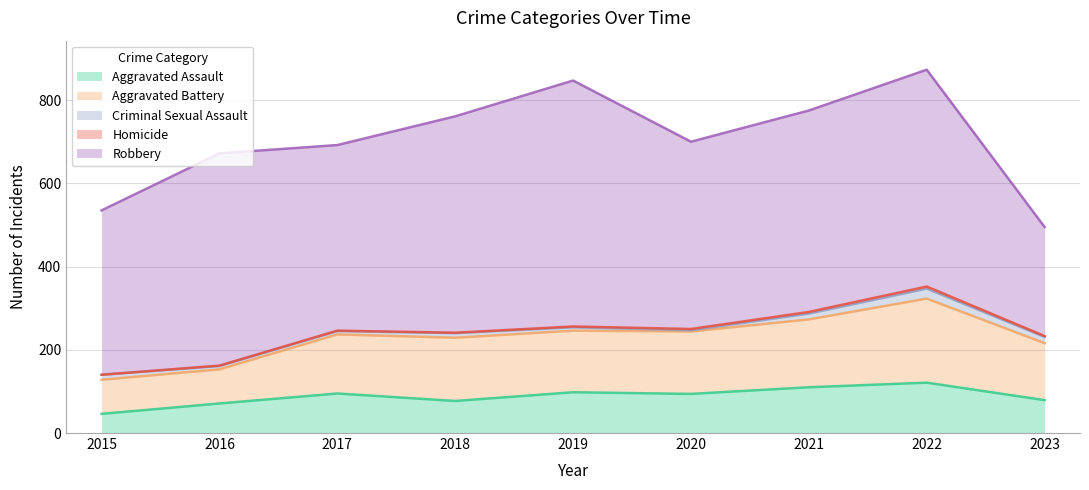

Reading left to right, list all the values displayed in this chart.

Aggravated Assault: 46	71	95	77	98	94	110	121	79
Aggravated Battery: 82	82	142	152	148	150	163	202	137
Criminal Sexual Assault: 12	8	8	11	8	3	14	24	15
Homicide: 0	1	1	1	2	3	4	5	2
Robbery: 395	510	446	520	591	450	484	521	262